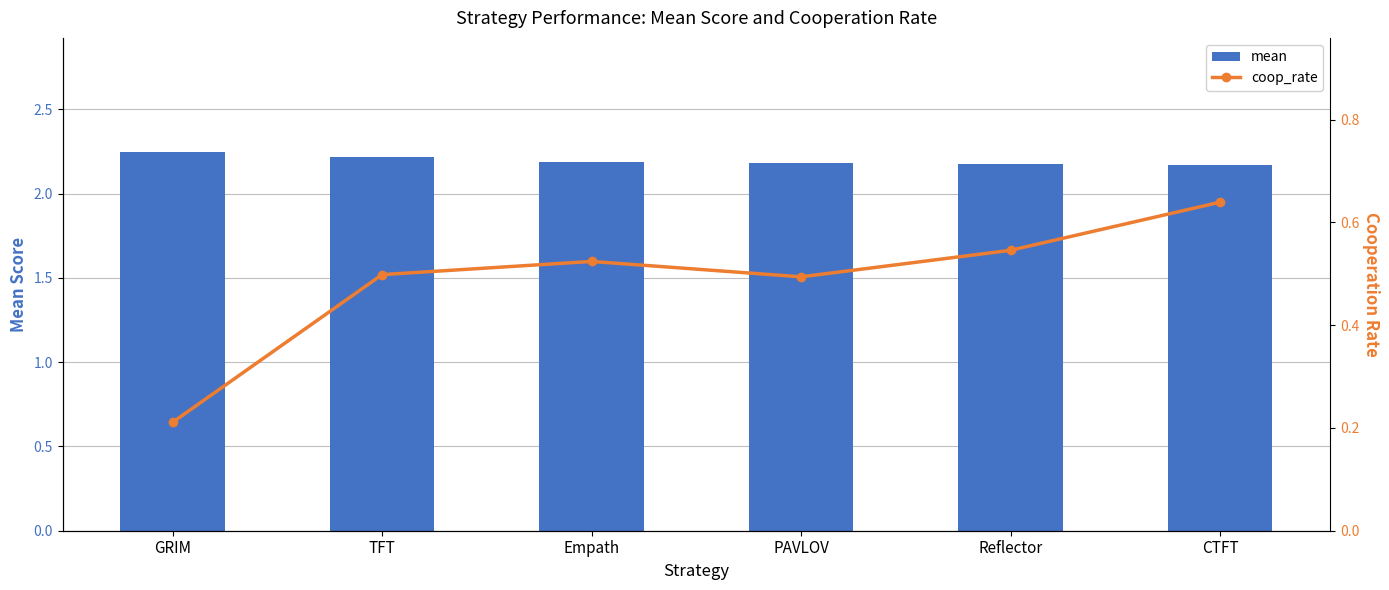

What is the maximum value shown in the chart?

2.2